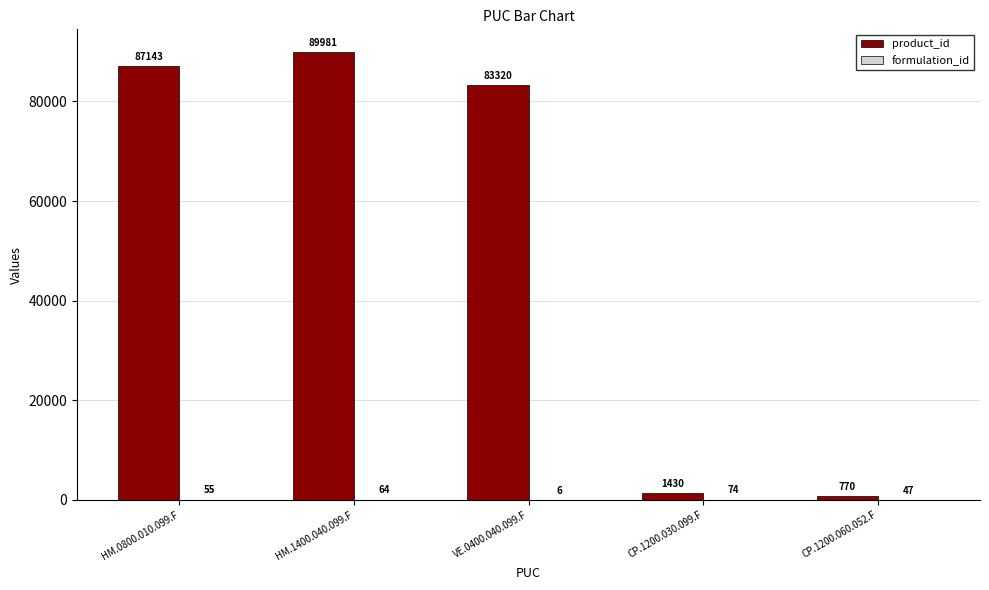

What is the maximum value shown in the chart?

89981